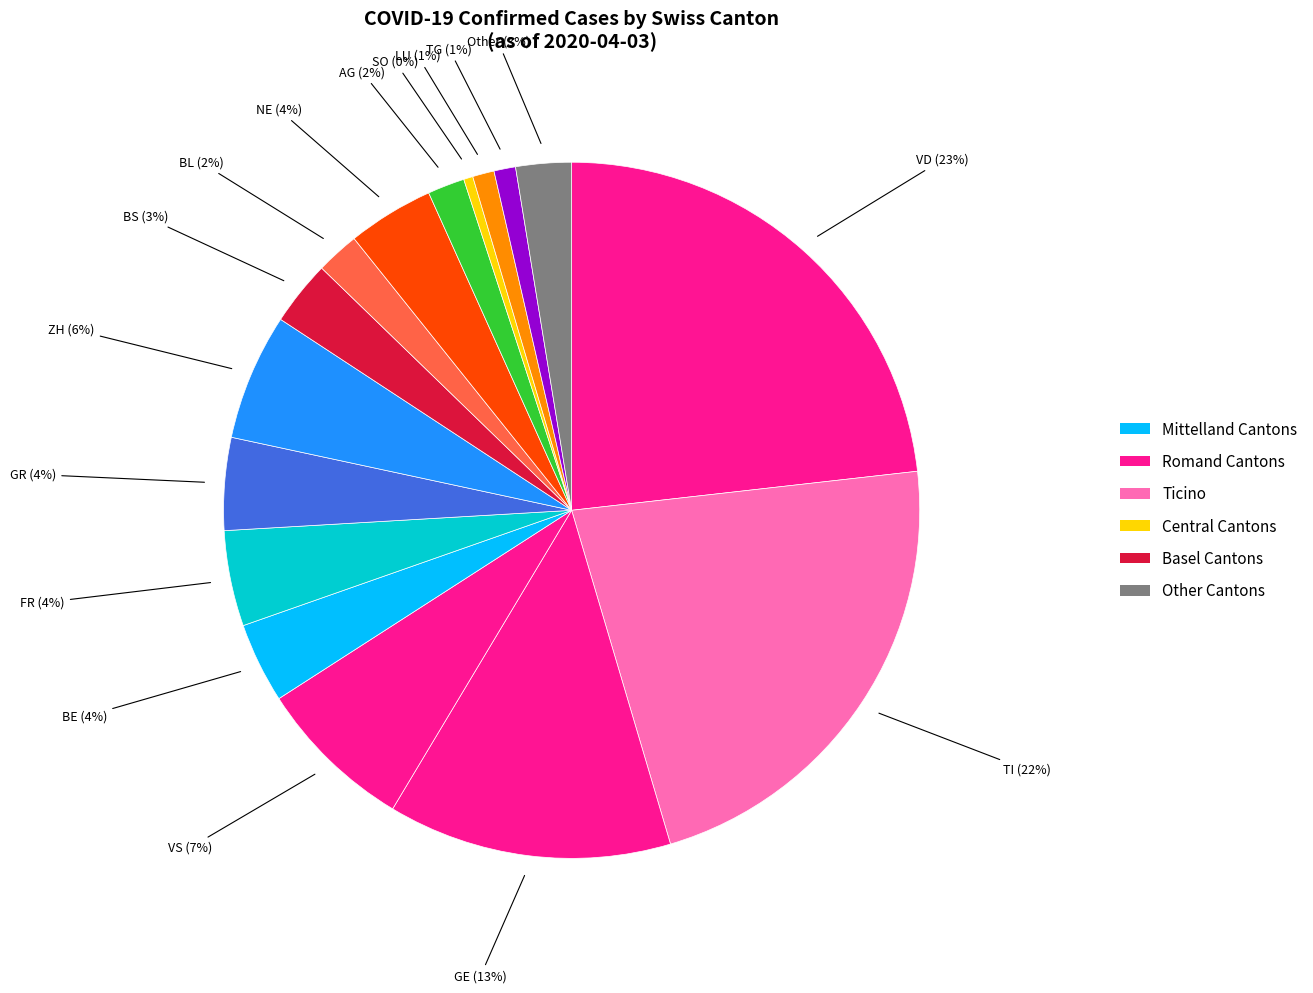

Count the number of slices in the pie.

16